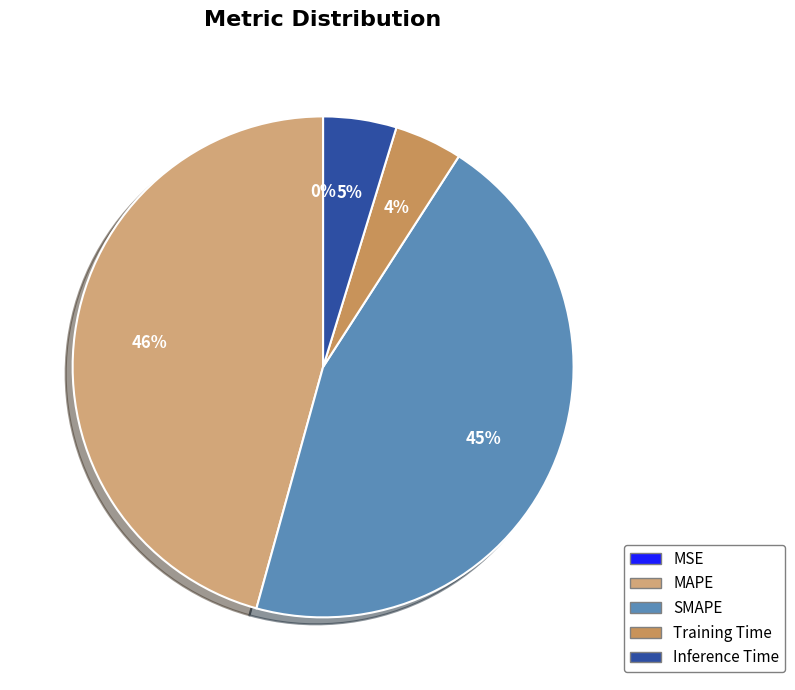

What percentage is the MAPE slice, to the nearest percent?

46%